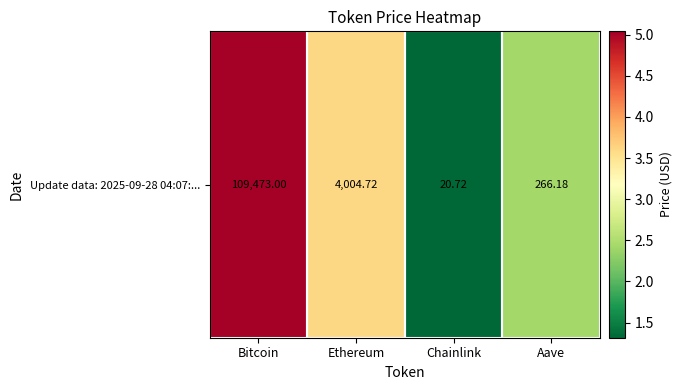

What is the maximum value shown in the chart?

5.0